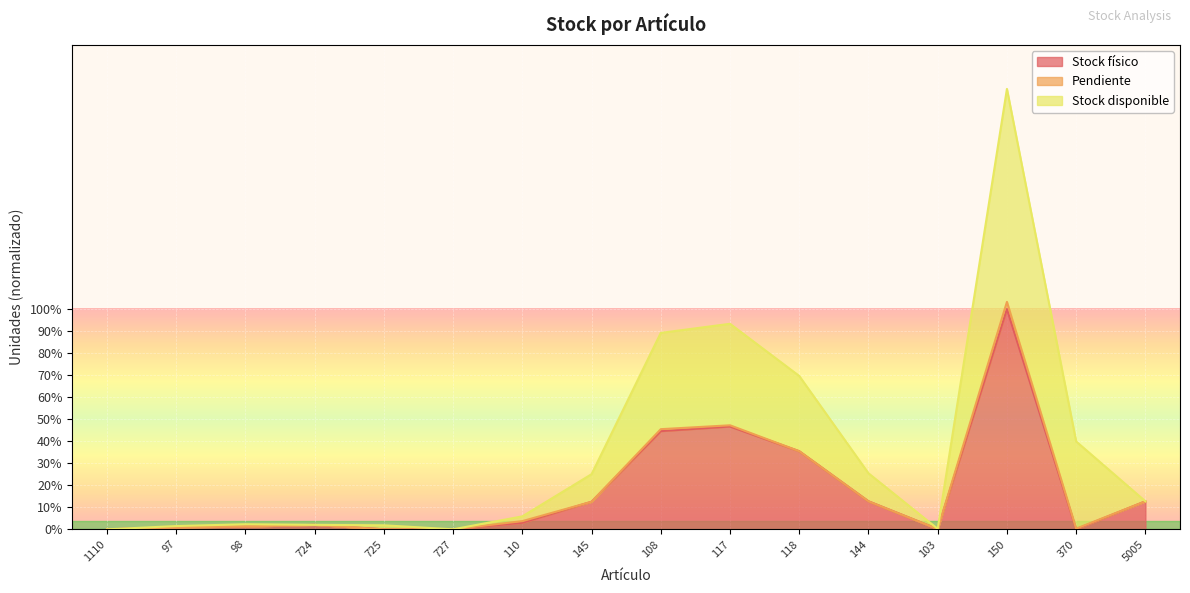

Does the chart display data point markers on the line(s)?

No